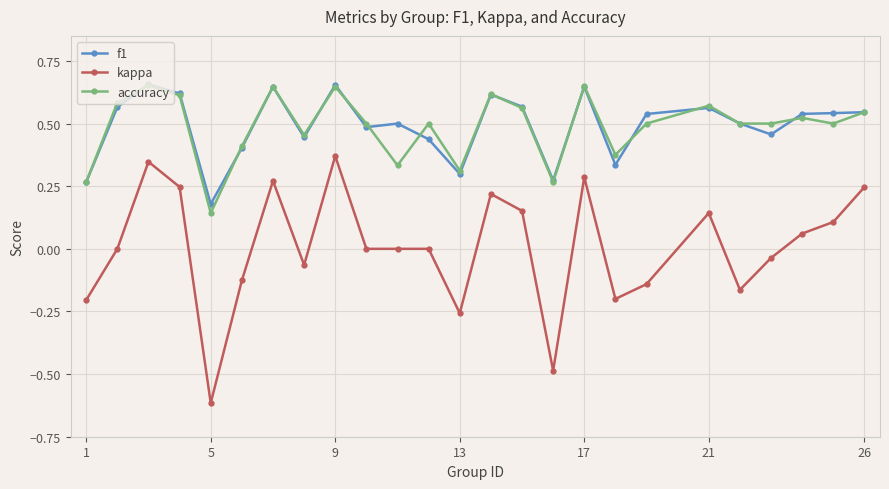

Which series has the widest spread of values?

kappa